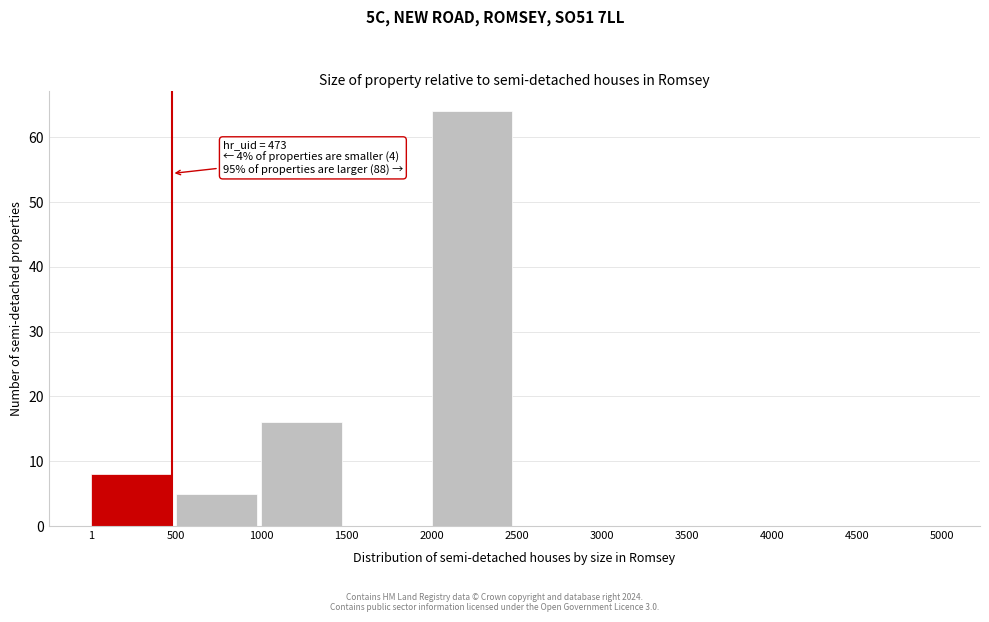

Over which range of the x-axis is the bar tallest?

2000 to 2500